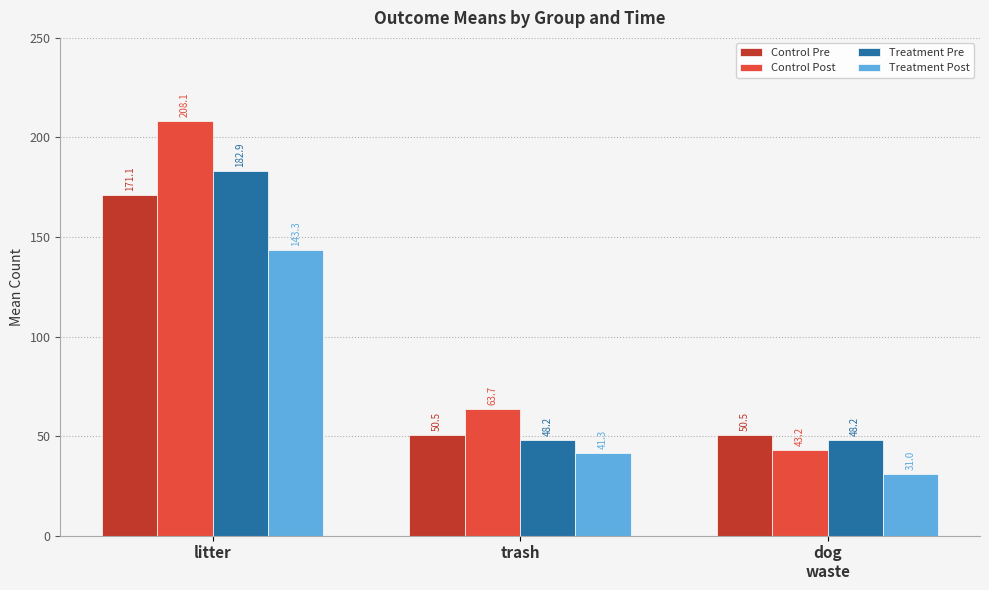

Are the bars horizontal?

No